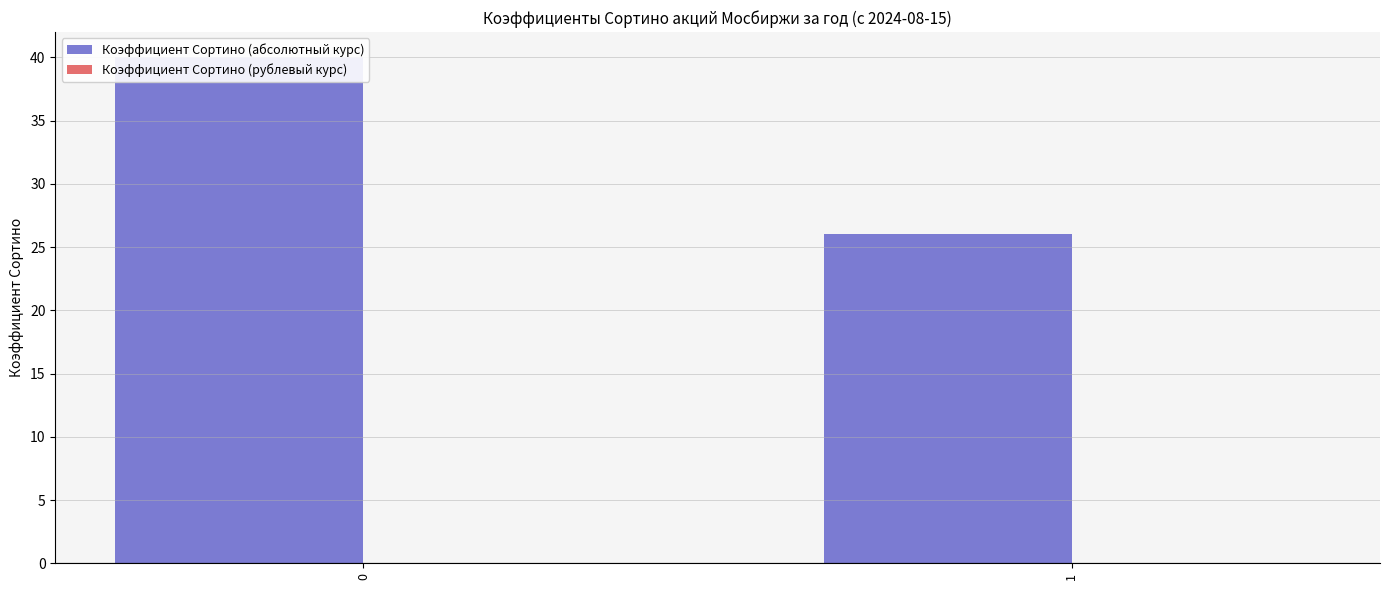

Reading right to left, extract all data points from this chart.

Коэффициент Сортино (абсолютный курс): 1=26	0=40
Коэффициент Сортино (рублевый курс): 1=0	0=0